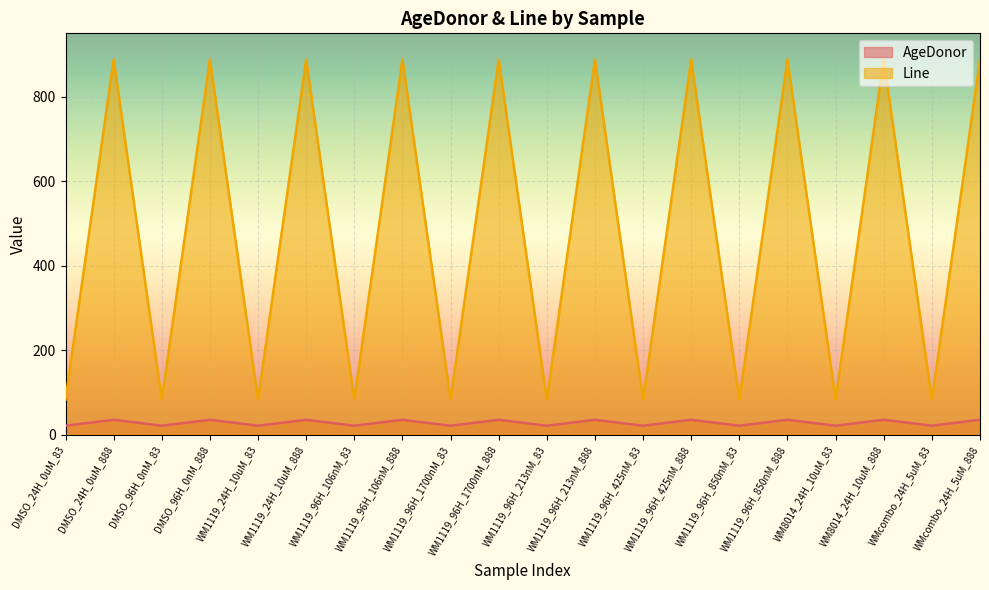

What is the label of the 15th point from the left?

WM1119_96H_850nM_83